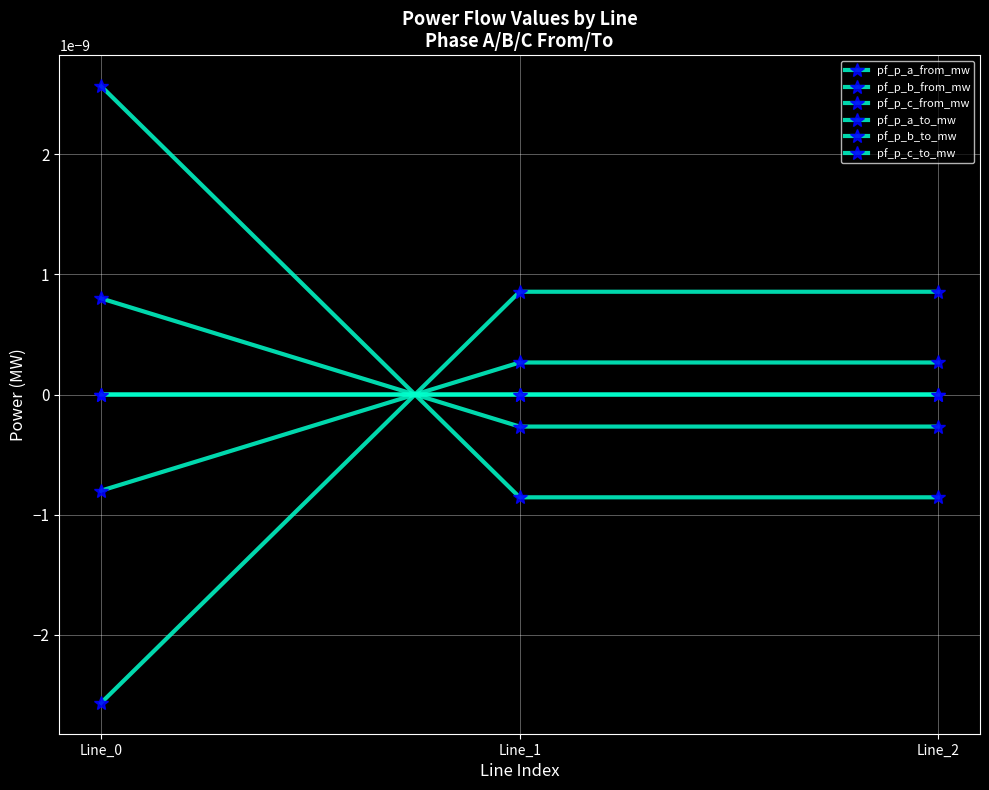

Between Line_1 and Line_0, which is larger?

Line_1